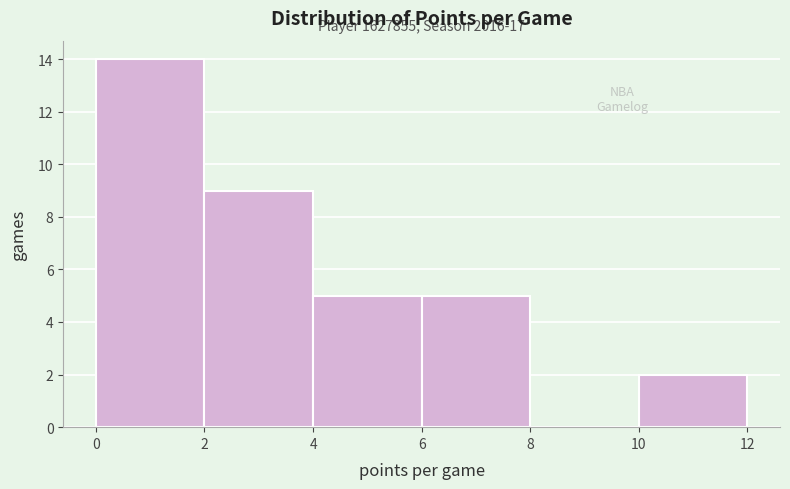

Which range on the x-axis has the tallest bar?

0 to 2